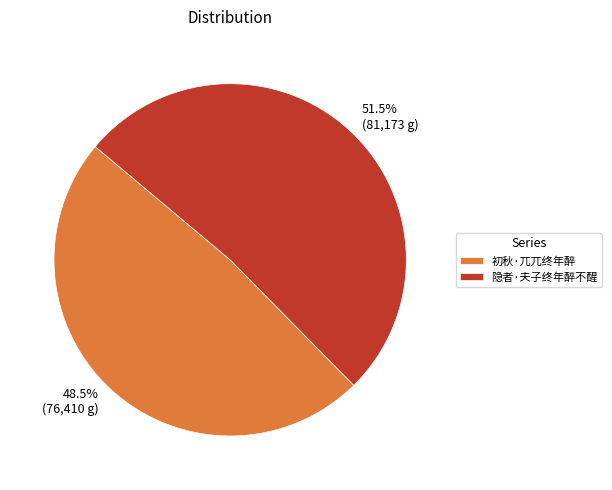

Count the number of slices in the pie.

2